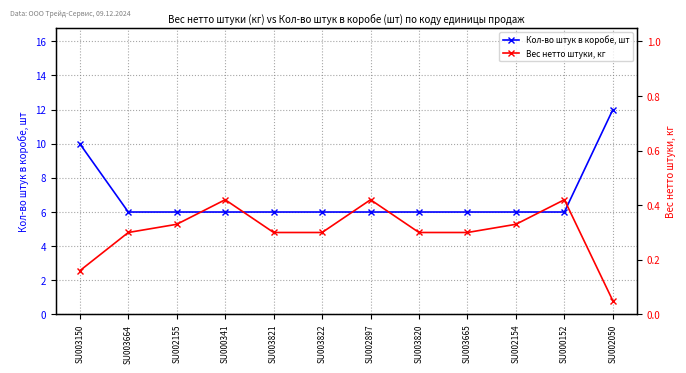

How many Кол-во штук в коробе, шт values are between 6 and 7?

10